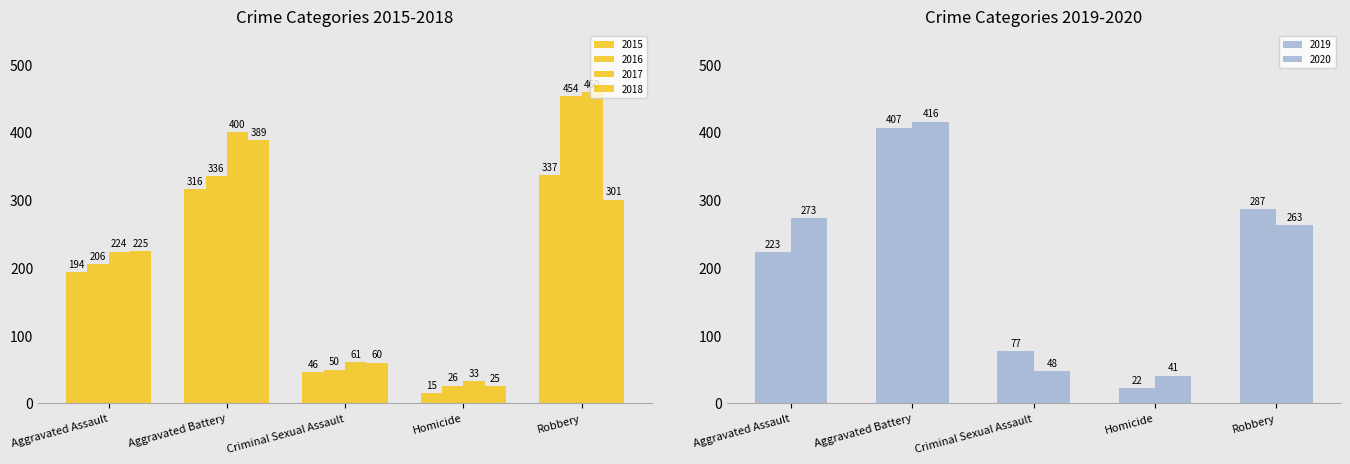

What is the value of the 2019 bar at the 3rd from the left?

77